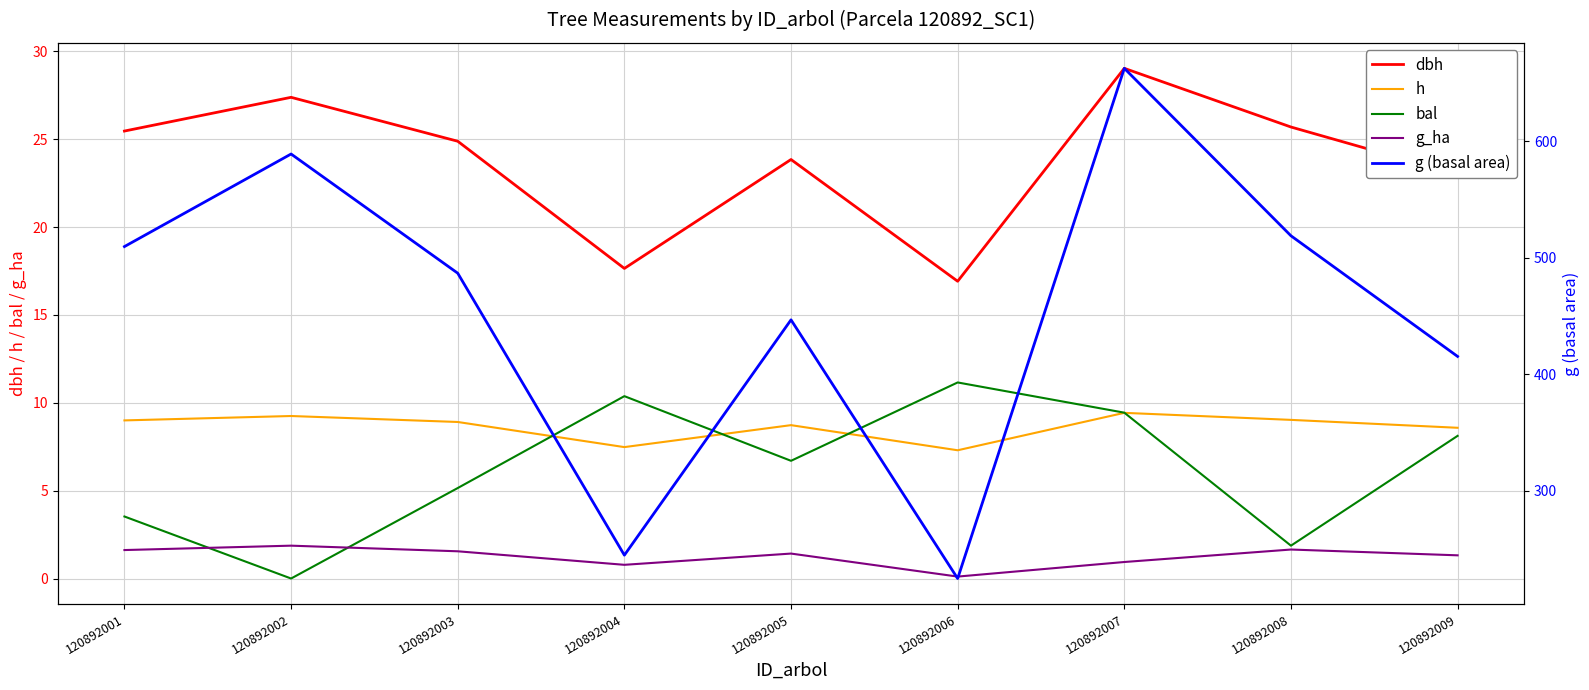

Is this an area chart (filled region under the line)?

No